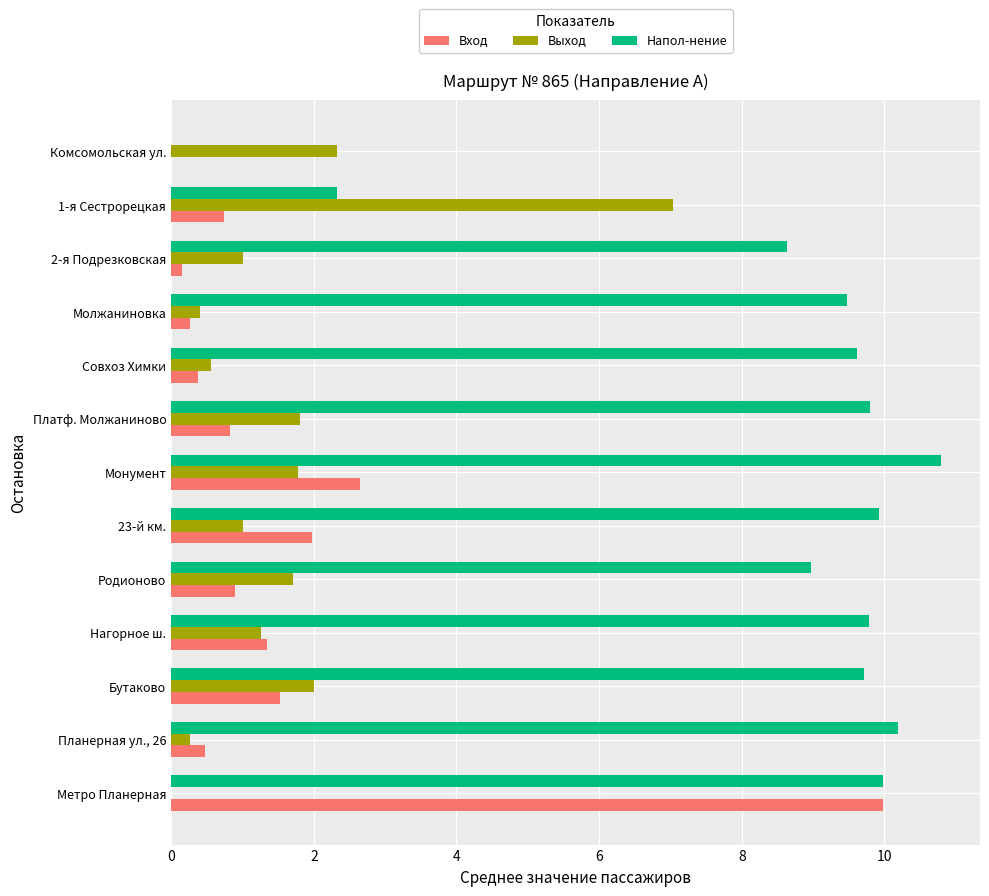

At which category is the sum across all series the highest?

Метро Планерная